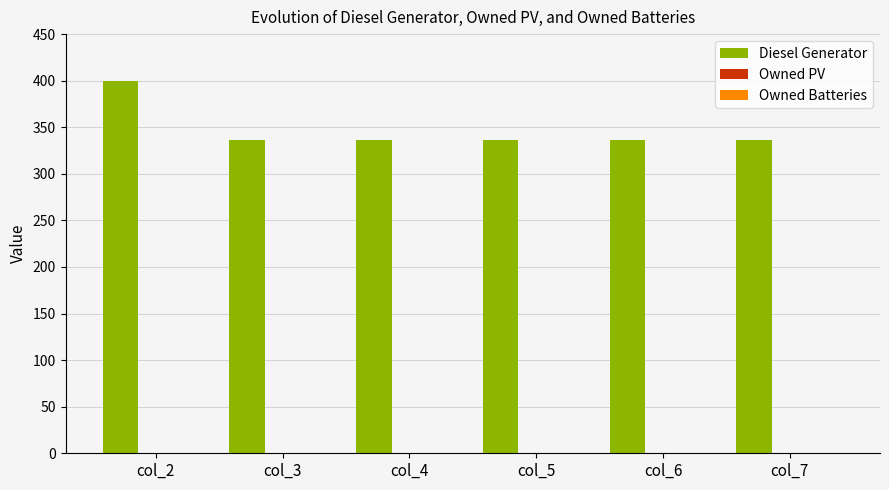

How many bars are there in total?

6